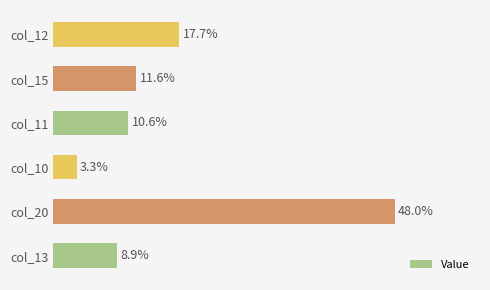

Rank the categories by value from lowest to highest.

col_10, col_13, col_11, col_15, col_12, col_20